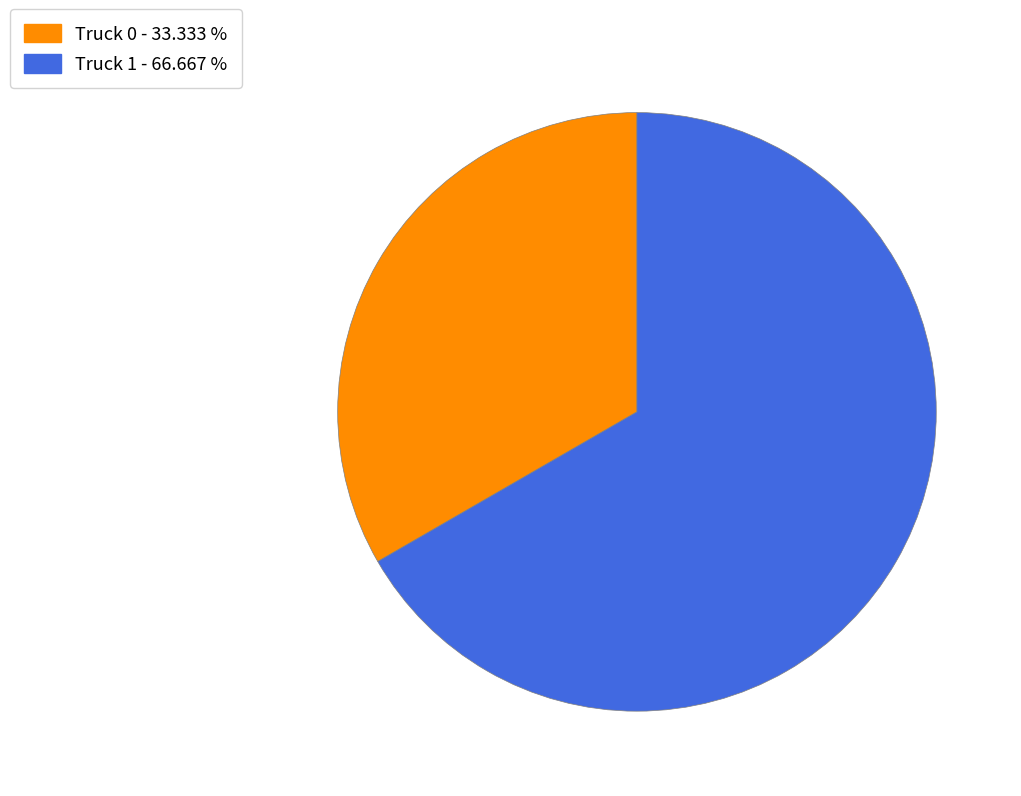

Is the sum of Truck 1 - 66.667 % and Truck 0 - 33.333 % greater than half?

Yes